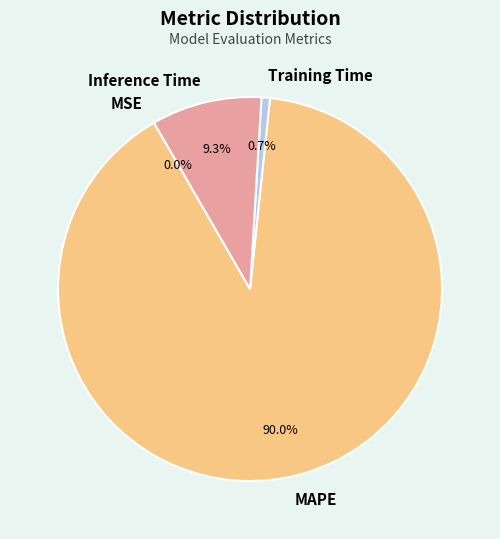

To the nearest percent, what portion does Inference Time represent?

9%